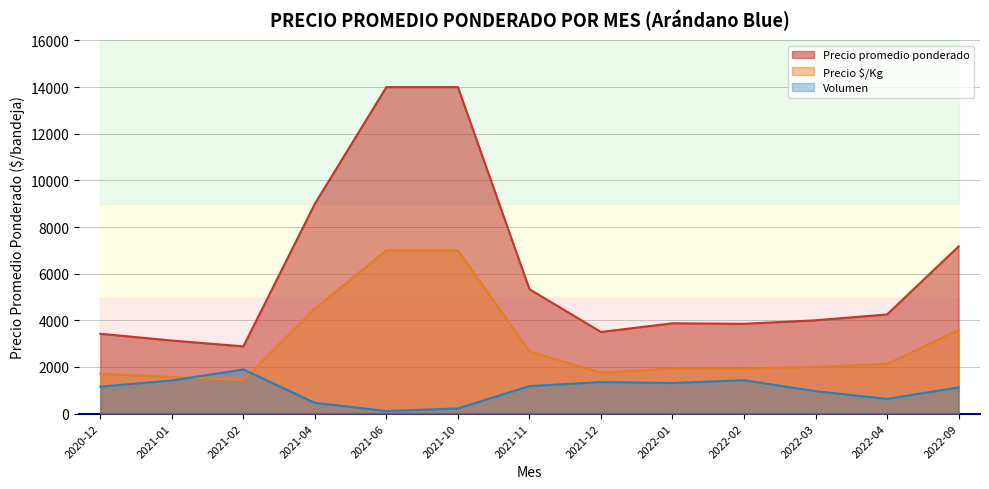

What is the sum of the Precio promedio ponderado values at 2021-04 and 2022-02?

12850